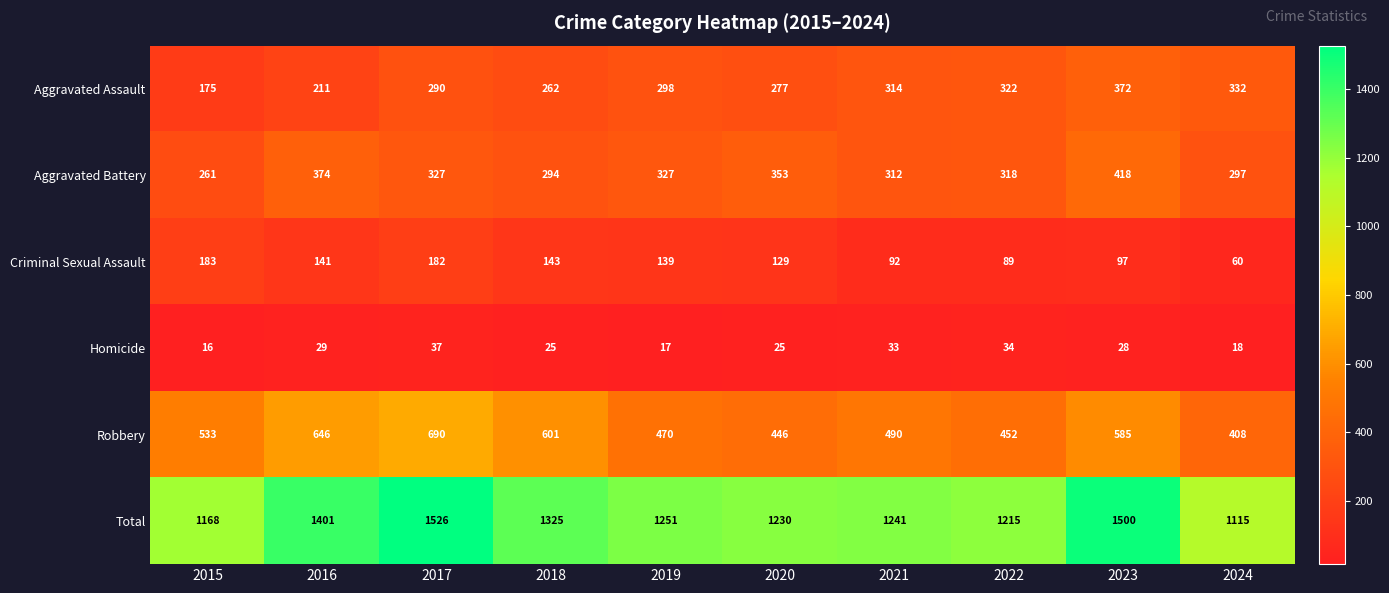

How many data points in Aggravated Assault are less than 298?

5